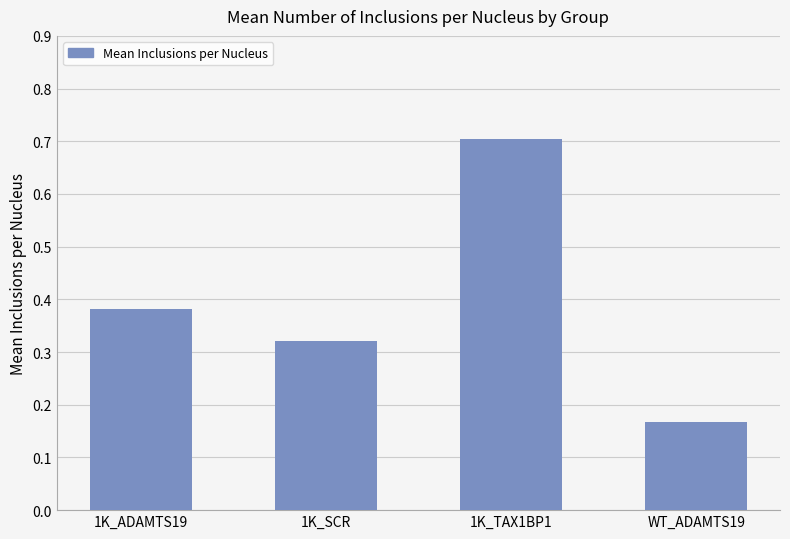

The value at 1K_TAX1BP1 is 0.7. True or false?

True